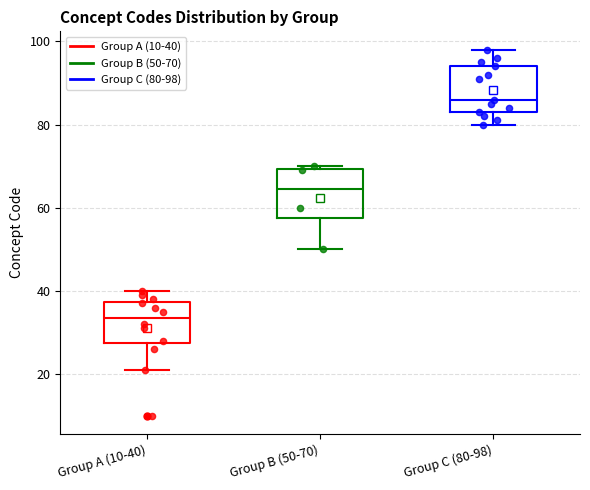

Where is the upper edge of the box for Group B (50-70) on the y-axis? The values are not printed on the chart, so give them approximately, as read against the axis.

70